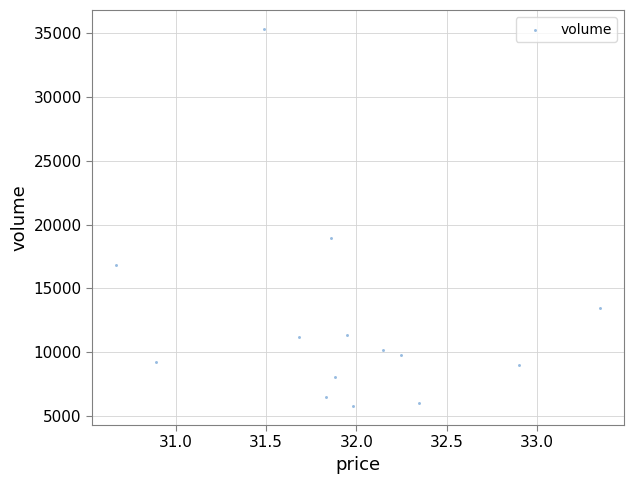

What Y value in the scatter plot is closest to 20551?

18972